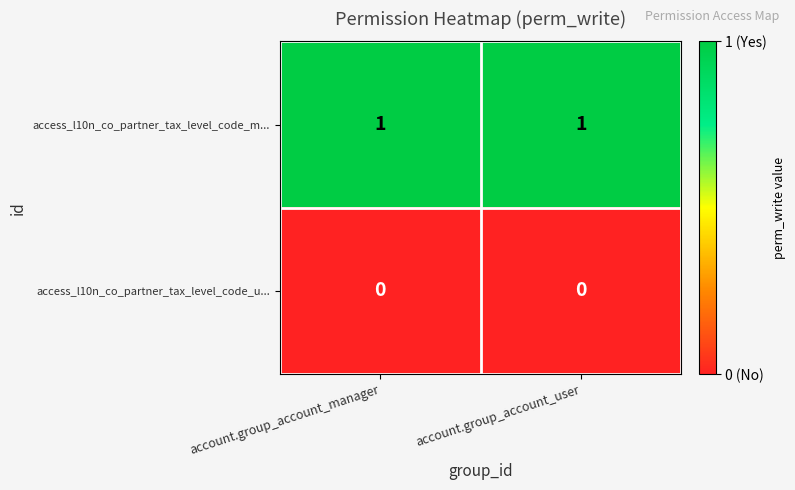

The access_l10n_co_partner_tax_level_code_u... series shows 0 at account.group_account_manager. True or false?

True